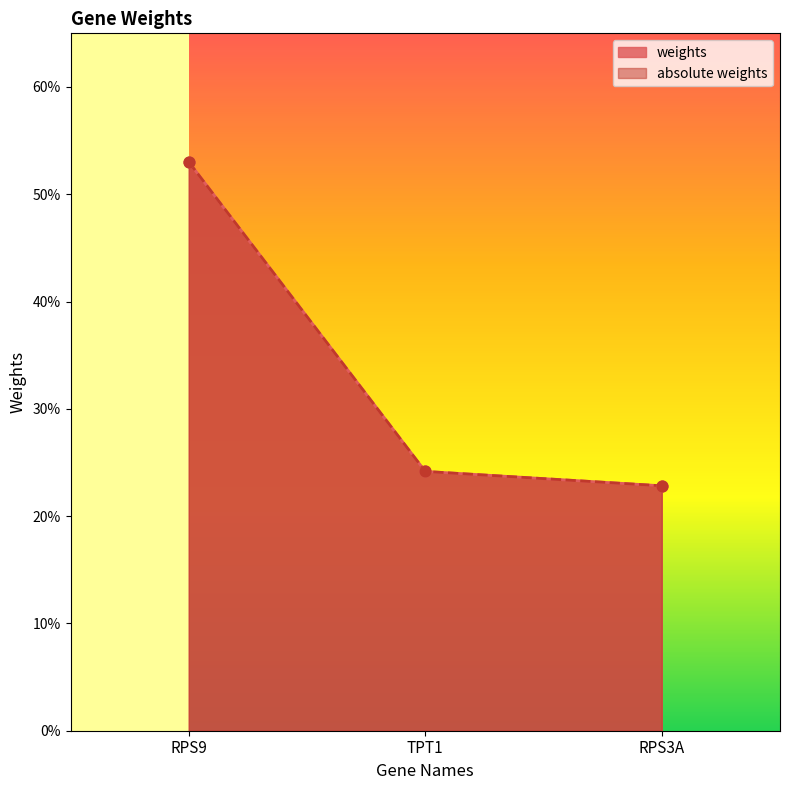

Is the value of weights at RPS3A greater than the value of absolute weights at RPS9?

No